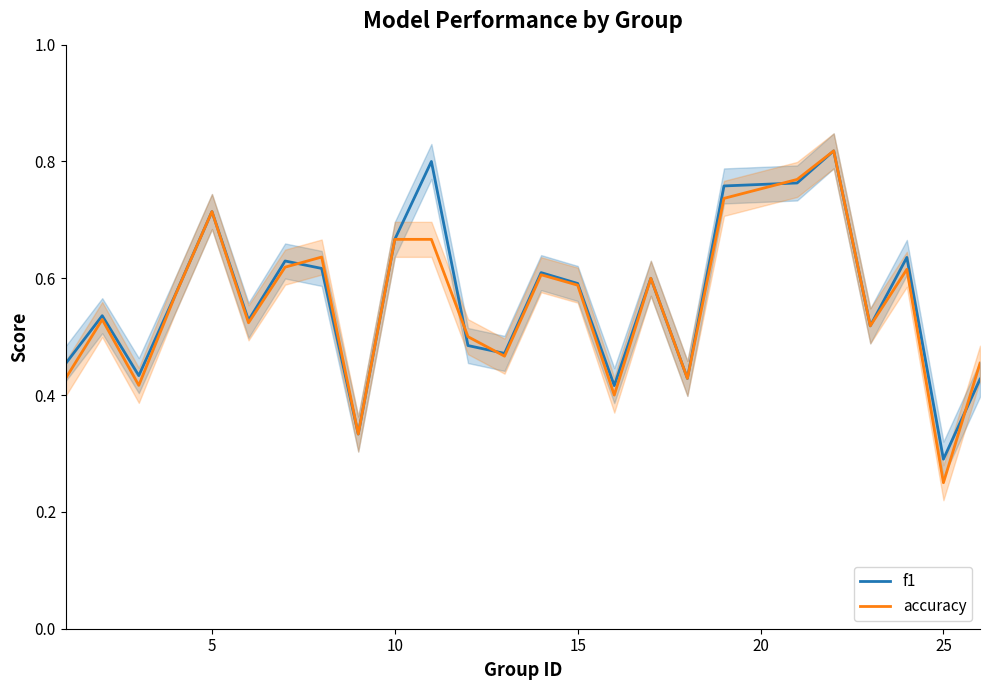

What is the sum of all f1 values?

14.1